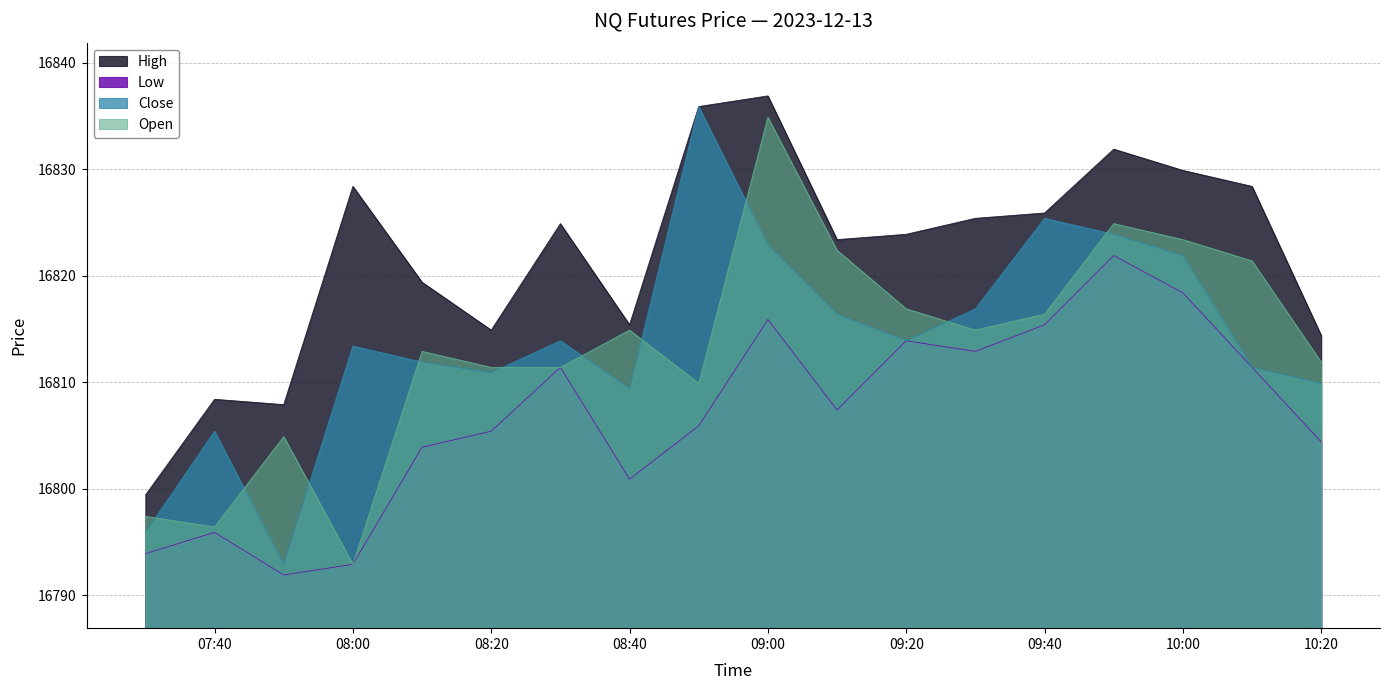

What is the total value across all series at 08:00?

67227.6